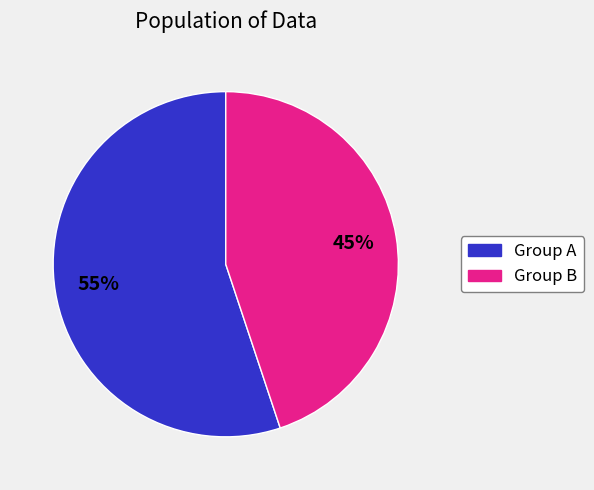

Does any single category account for the majority?

Yes